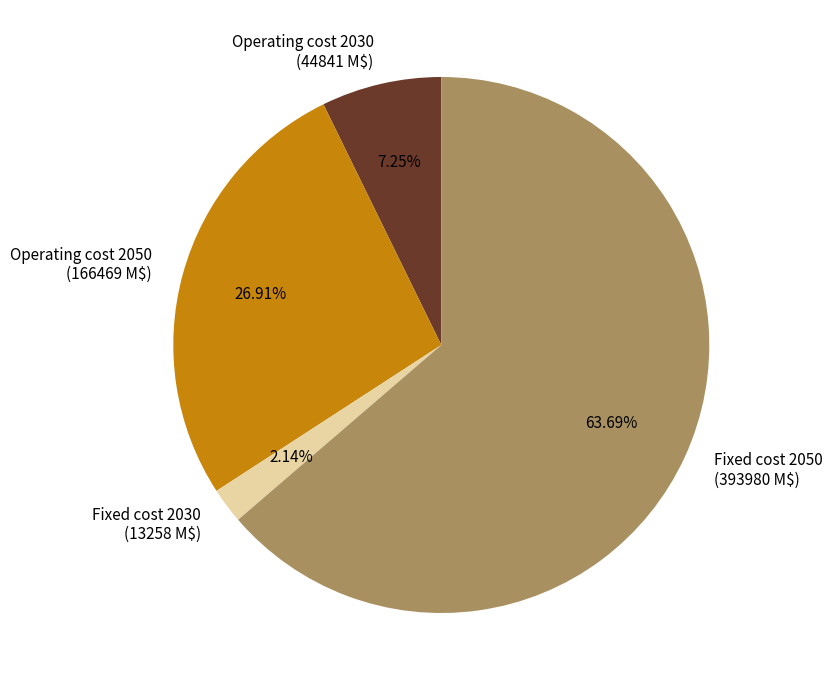

Which category has the biggest portion of the pie?

Fixed cost 2050 (393980 M$)